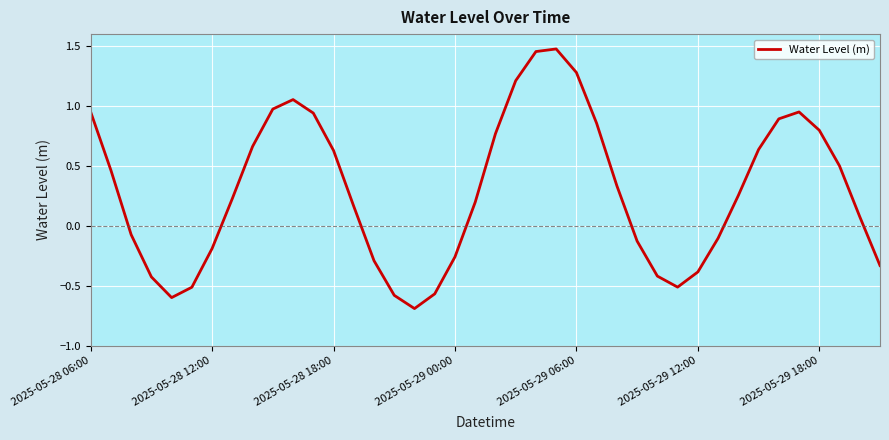

How many series are shown in this chart?

1